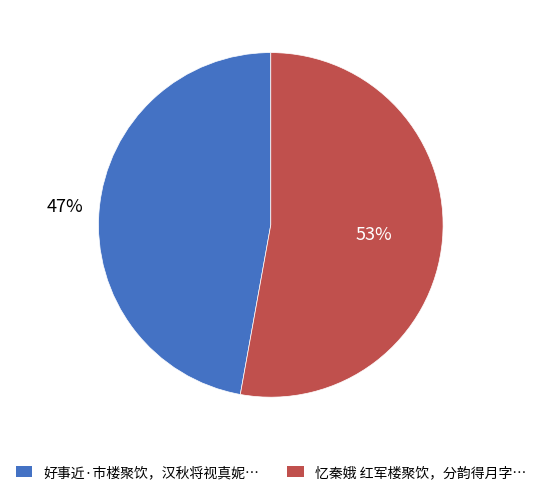

To the nearest percent, what is the average slice percentage?

50%